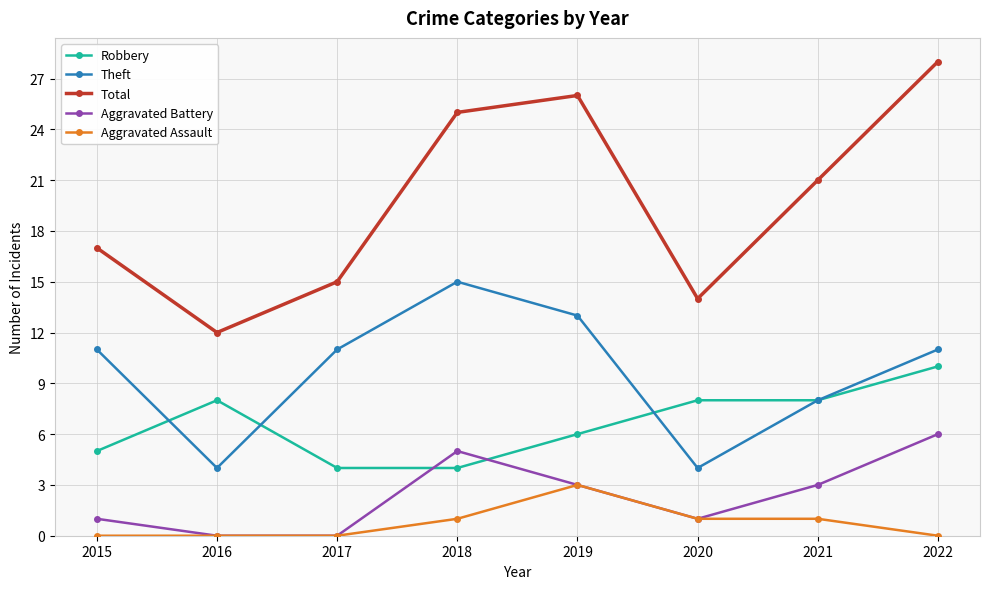

Does the chart display data point markers on the line(s)?

Yes